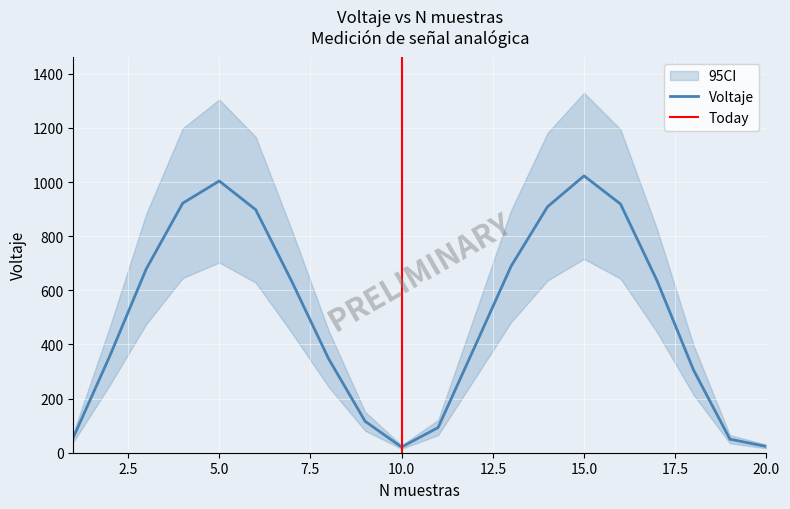

How many lines are shown in the chart?

1